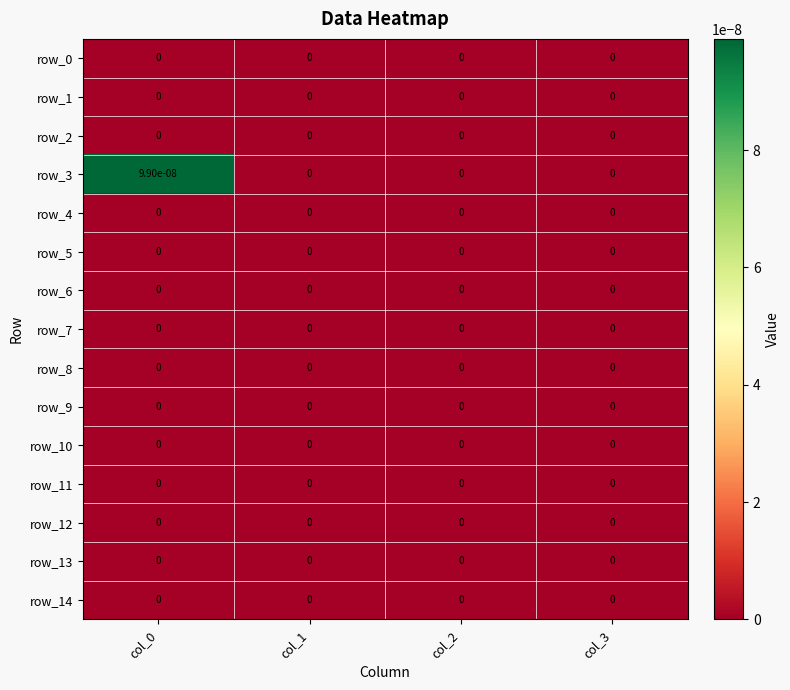

Count the number of categories in the chart.

4